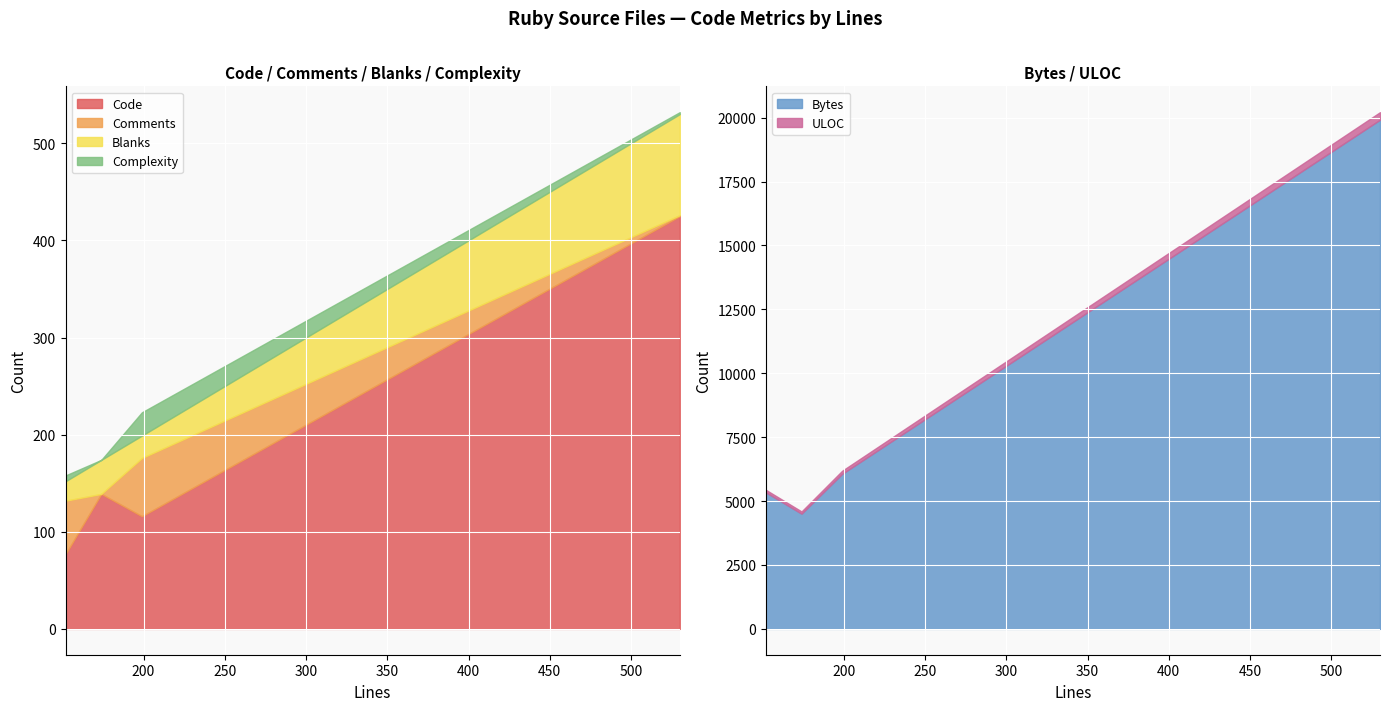

What is the maximum value for Blanks?

104